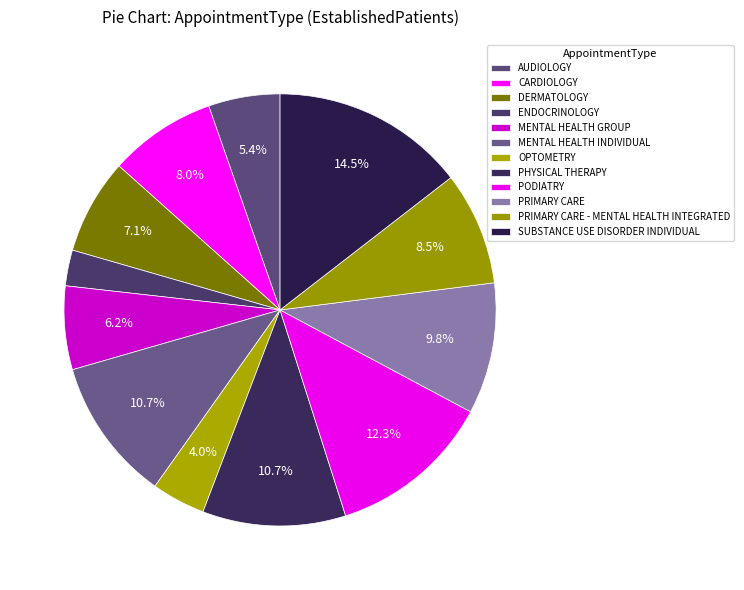

Which slice is the largest?

SUBSTANCE USE DISORDER INDIVIDUAL